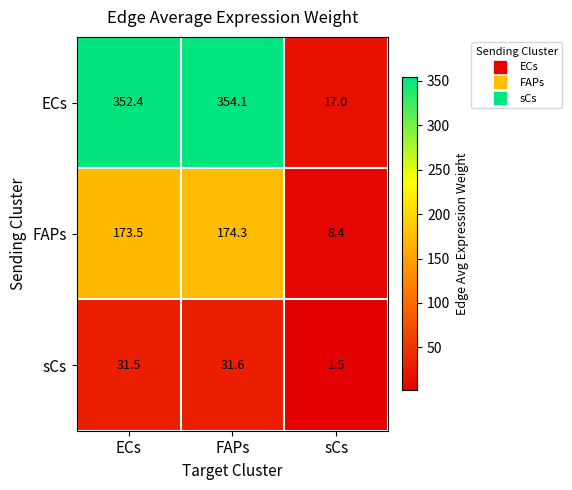

Which label corresponds to the largest value in the chart?

FAPs